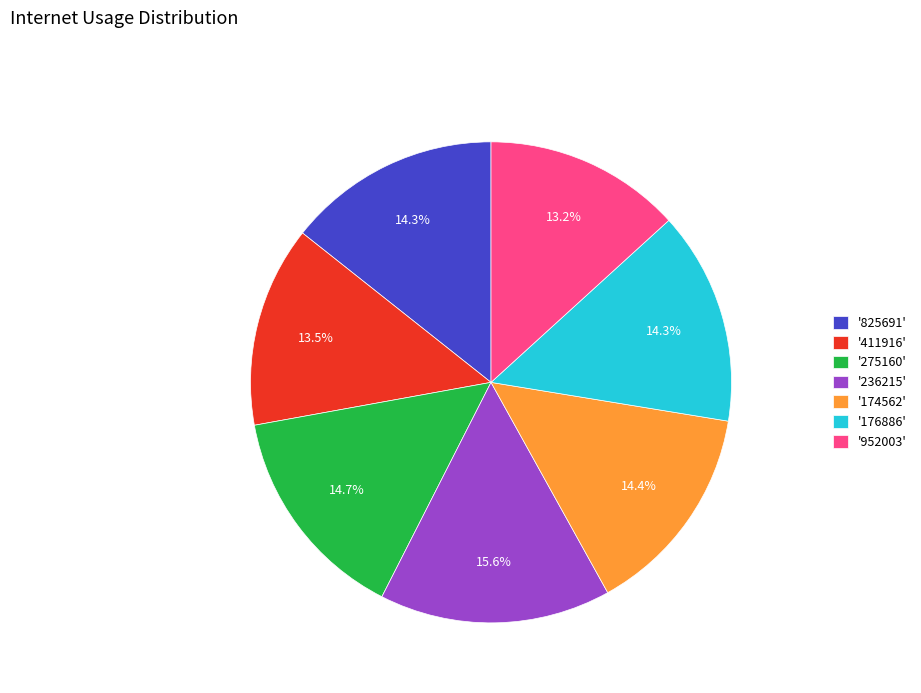

Is the sum of '825691' and '176886' greater than half?

No